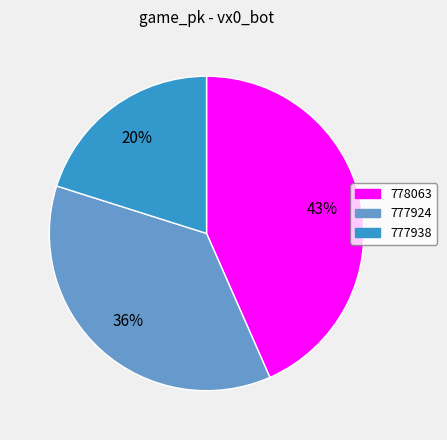

Is it true that 778063 is 43% of the pie?

True